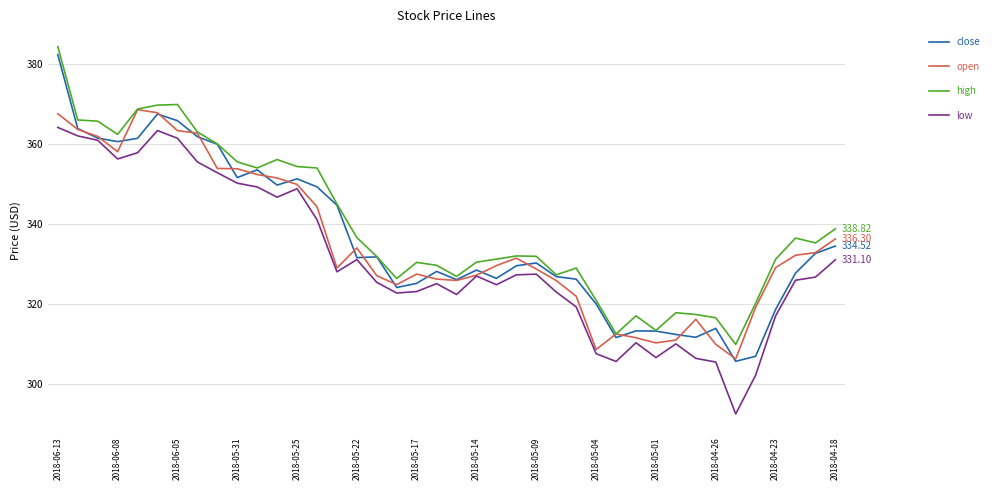

True or false: low and high intersect in this chart.

False